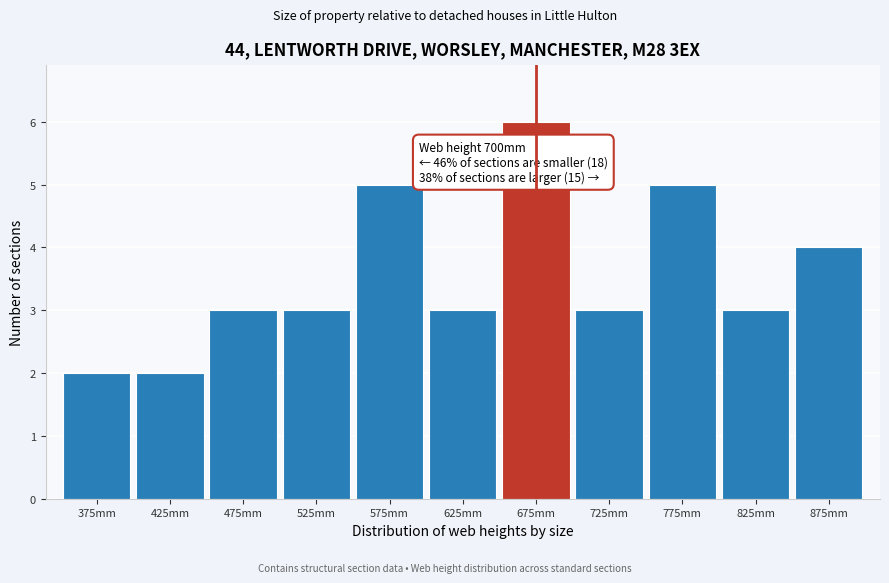

Reading right to left, extract all data points from this chart.

875mm=4	825mm=3	775mm=5	725mm=3	675mm=6	625mm=3	575mm=5	525mm=3	475mm=3	425mm=2	375mm=2